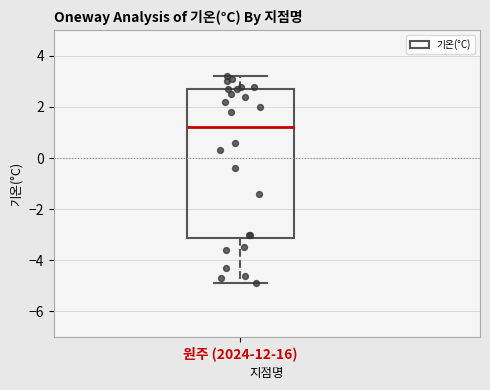

Read this box plot against the y-axis: the position of the median line, the range covered by the box, and the ends of both whiskers. The values are not printed on the chart, so give them approximately, as read against the axis.

median 1.2, box -3.2 to 2.8, whiskers -4.8 to 3.2